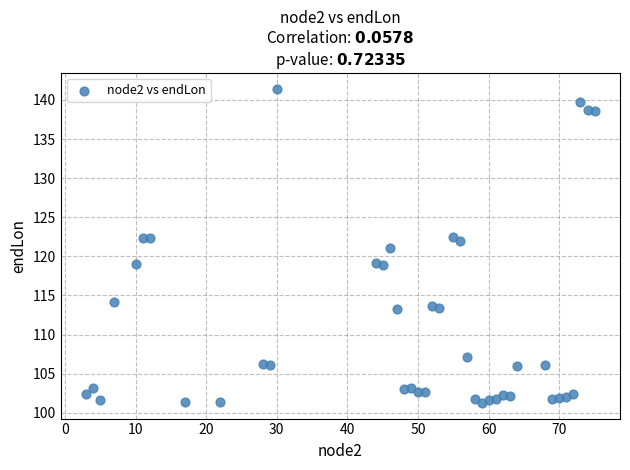

What is the range of X values (max minus min)?

72.0